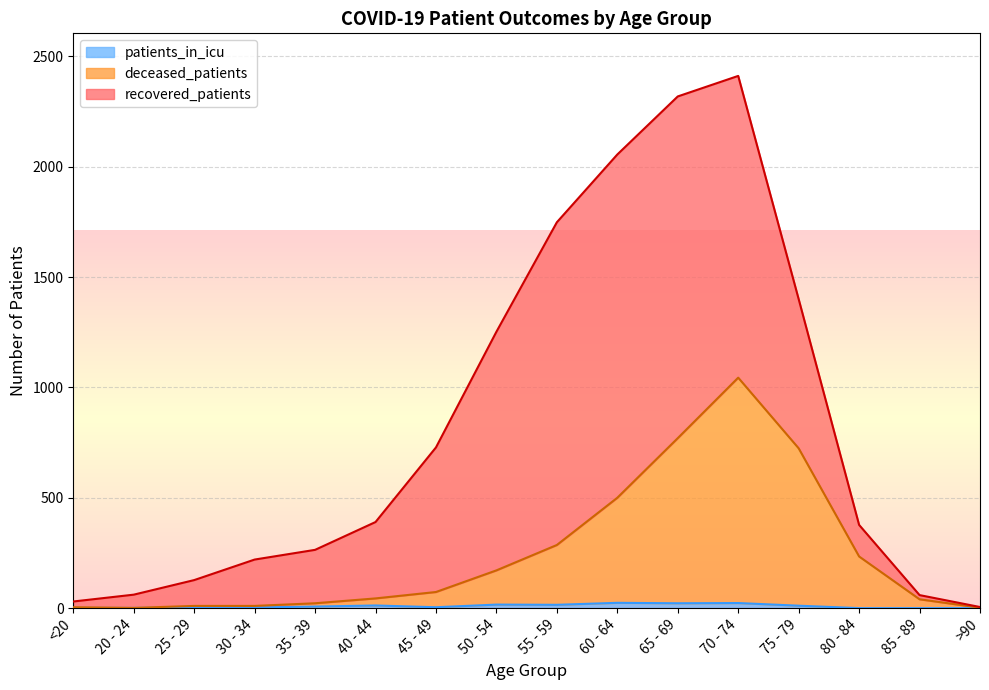

How many interior local valleys does the patients_in_icu series have?

3